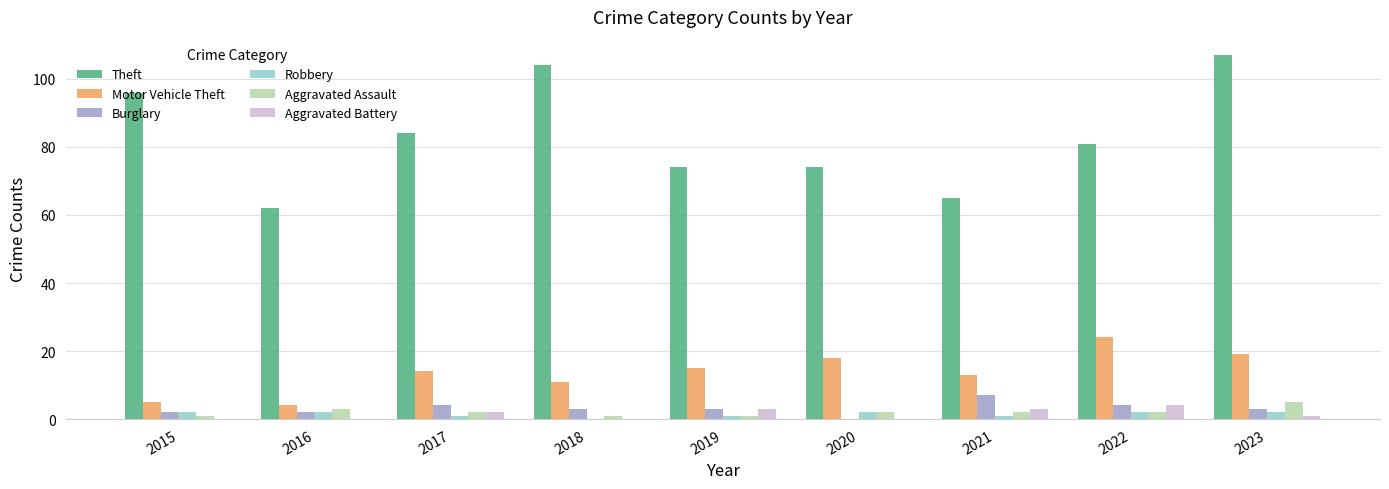

The value of Theft at 2019 is 110. True or false?

False